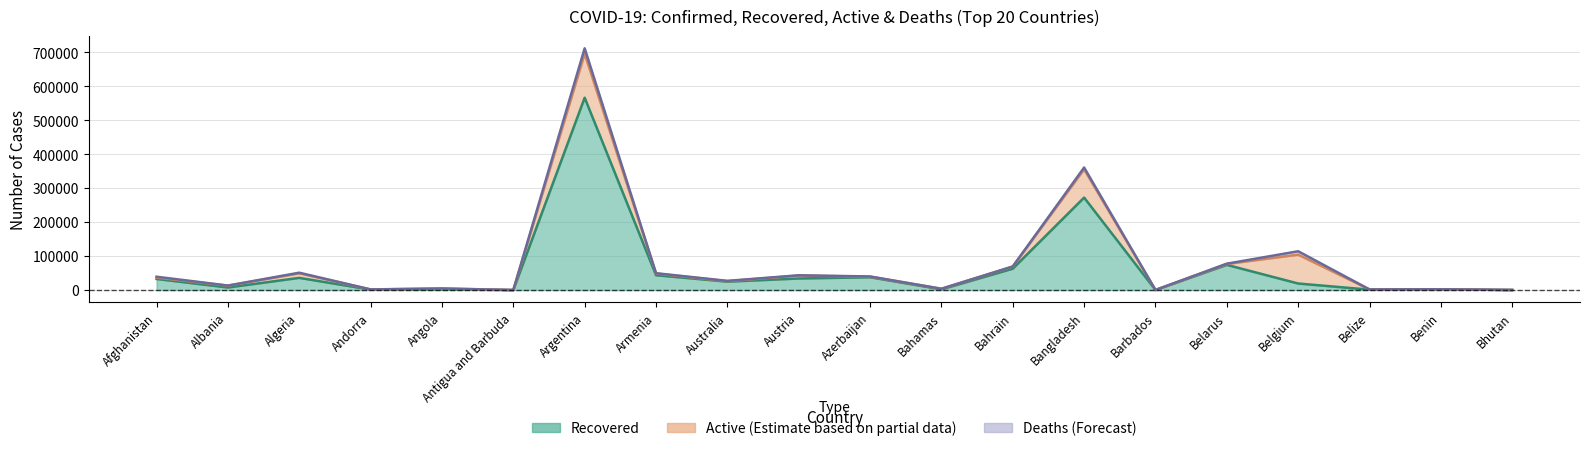

Read the Recovered value at Antigua and Barbuda, to the nearest 100.

100